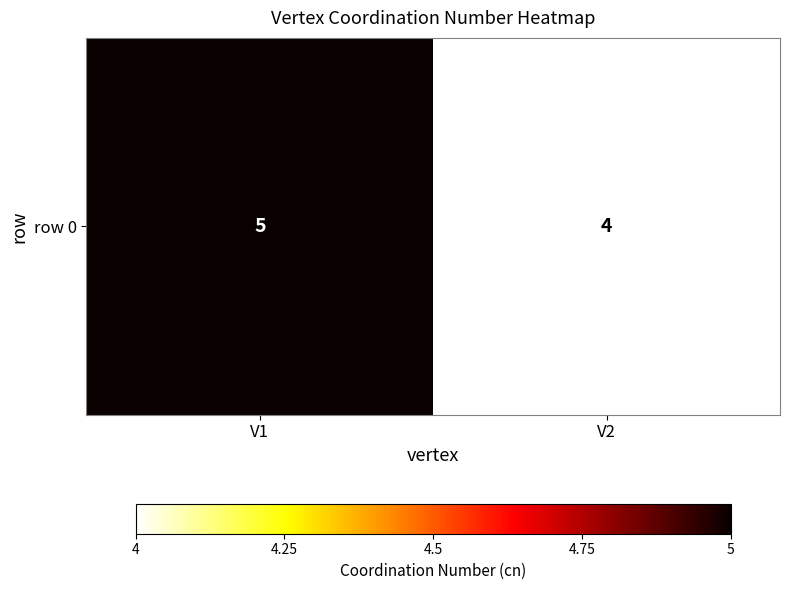

What is the minimum value shown in the chart?

4